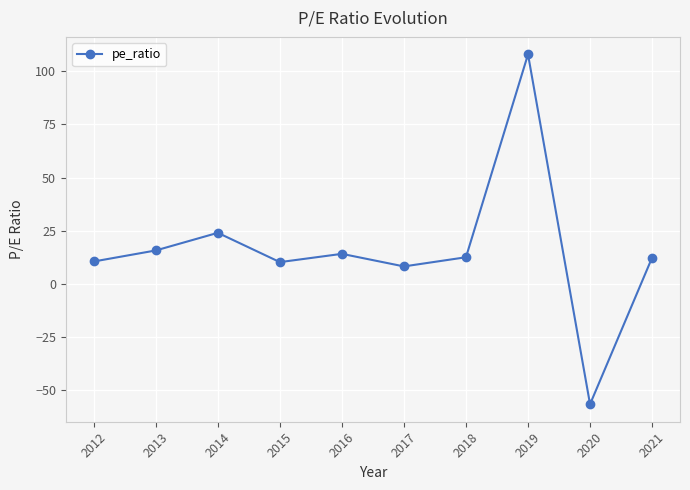

How many lines are shown in the chart?

1